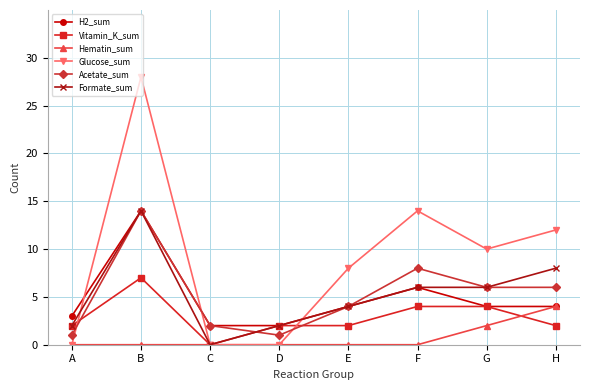

At how many categories does at least one series exceed 27?

1